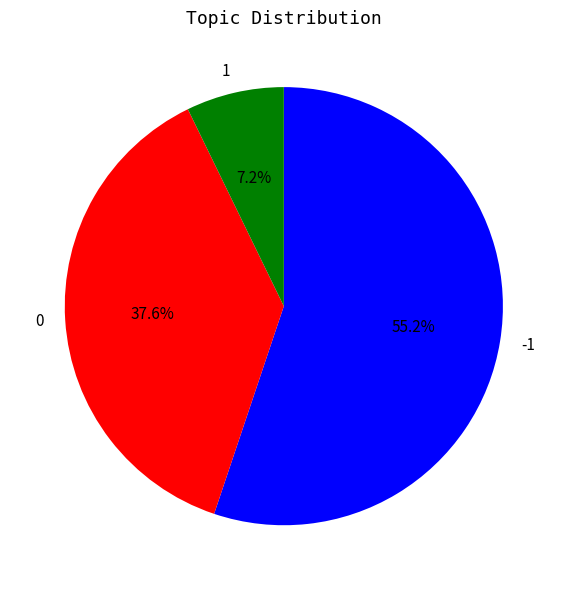

The 1 slice represents 7% of the pie. True or false?

True